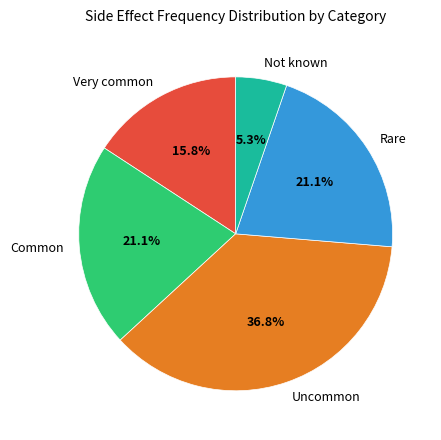

What percentage is the Very common slice, to the nearest percent?

16%